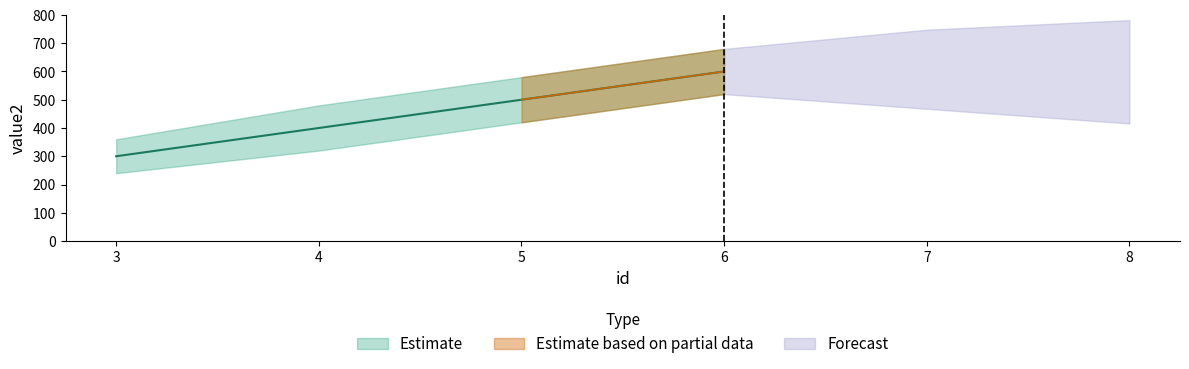

What is the change in value from 4 to 5?

+100